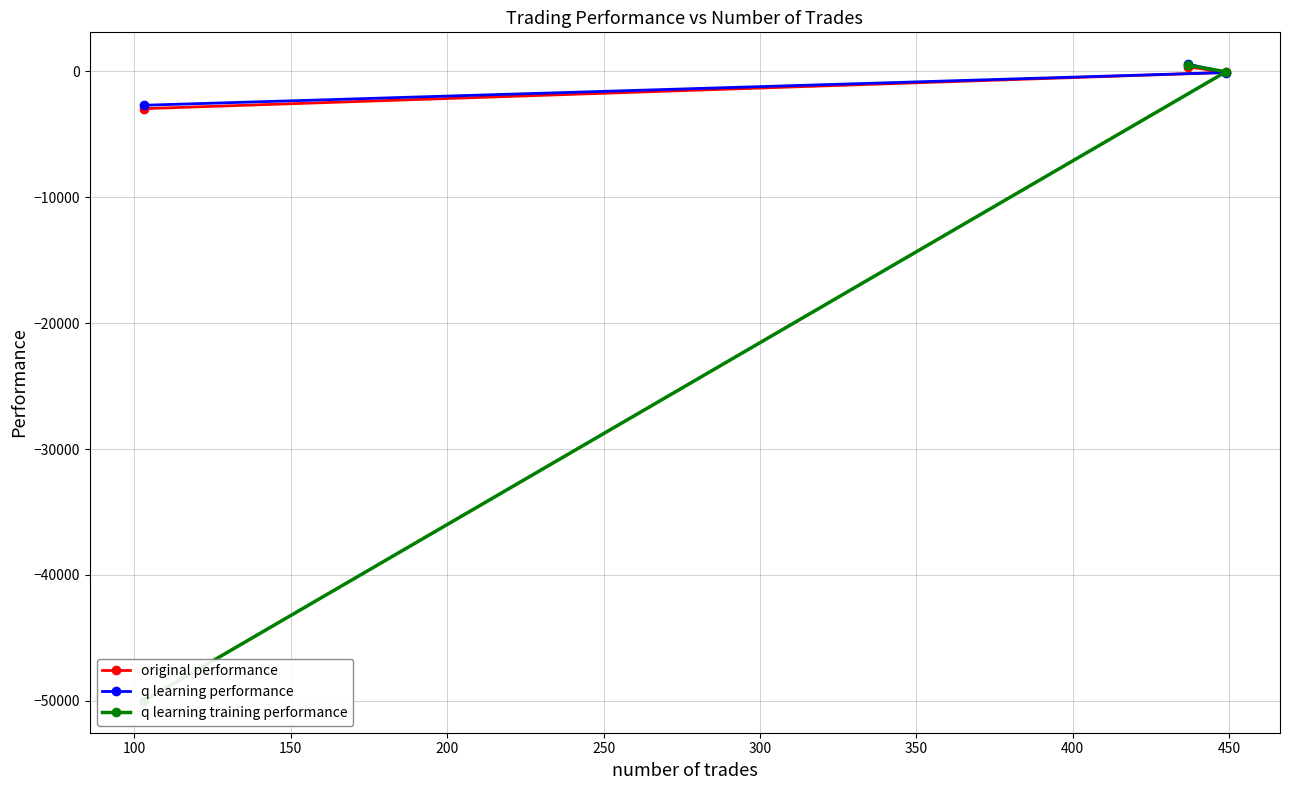

List the series in order of their peak value, highest first.

q learning performance, q learning training performance, original performance